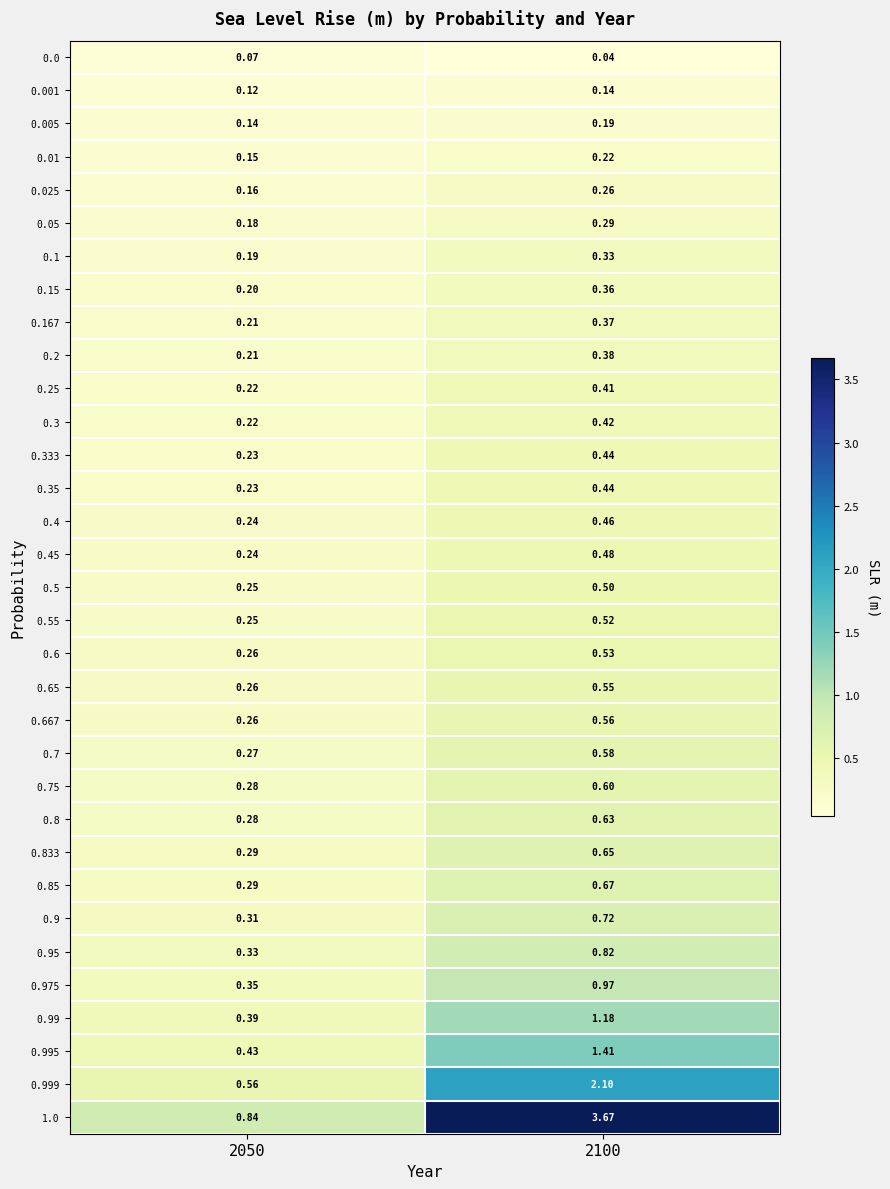

Is the value of 0.15 at 2050 greater than the value of 0.45 at 2100?

No